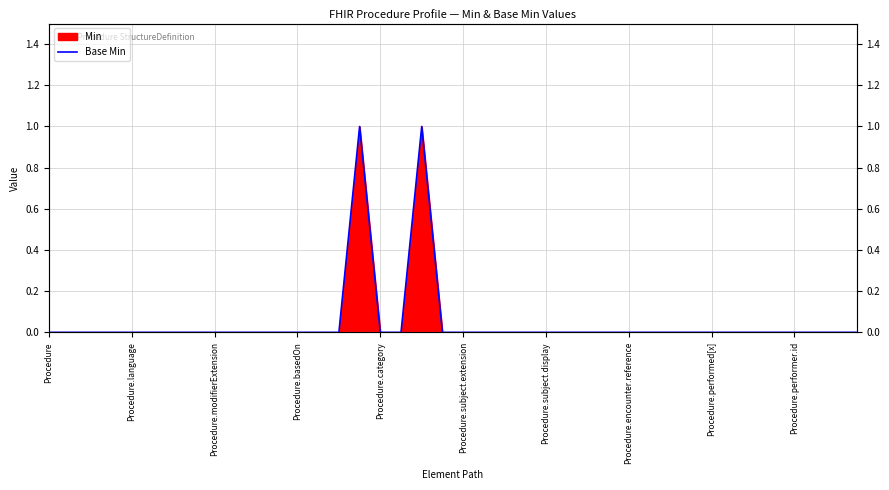

Between 39 and 17, which is larger?

39